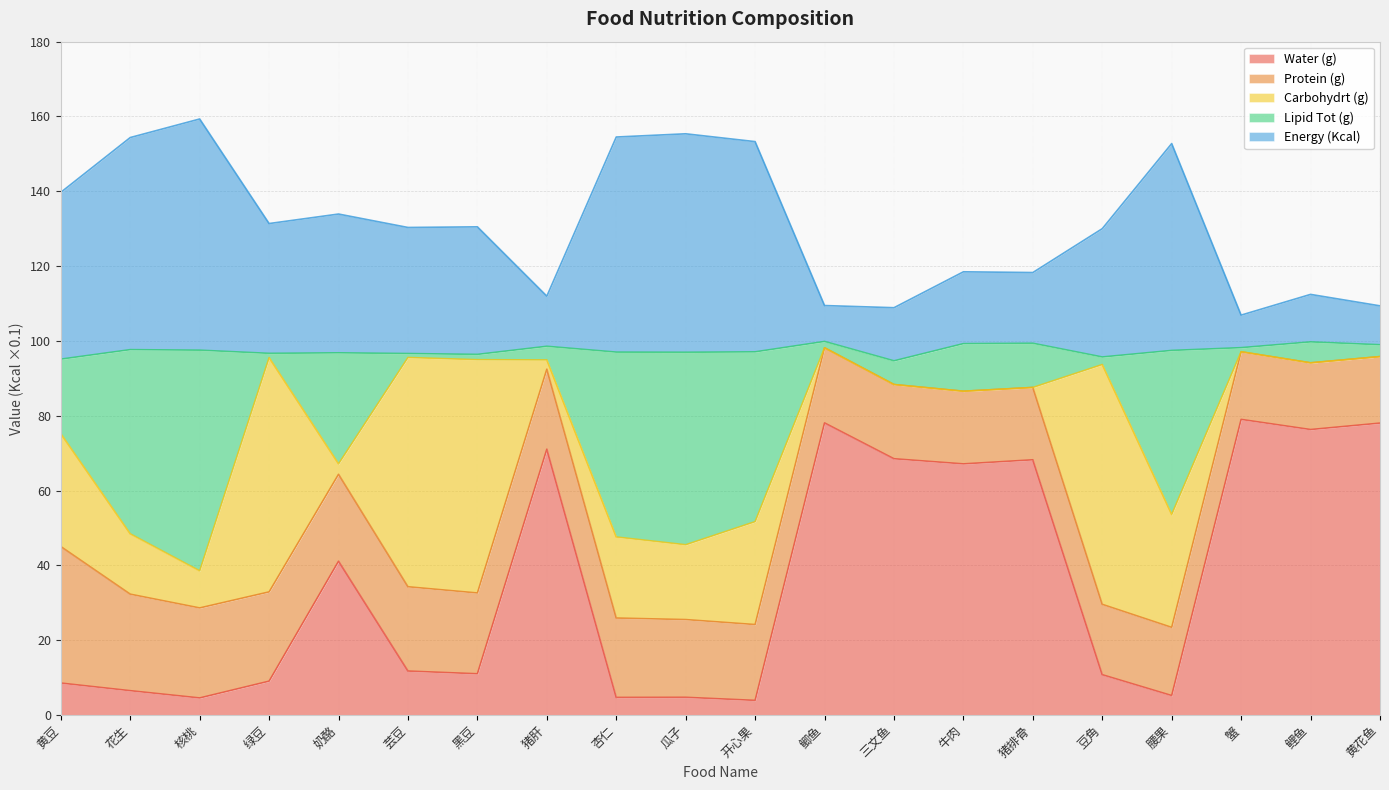

The value of Energ_Kcal at 黄豆 is 185.7. True or false?

False